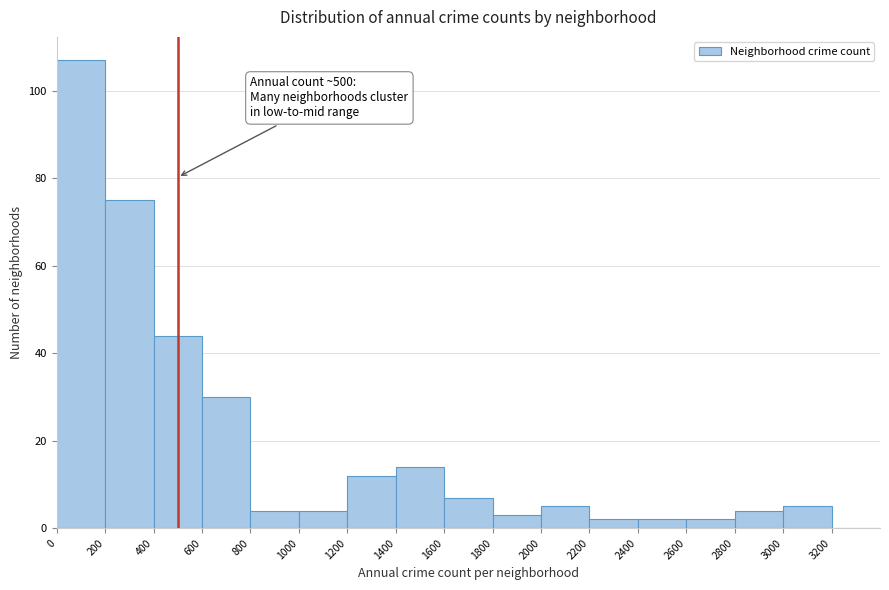

Which range on the x-axis has the tallest bar?

0 to 200